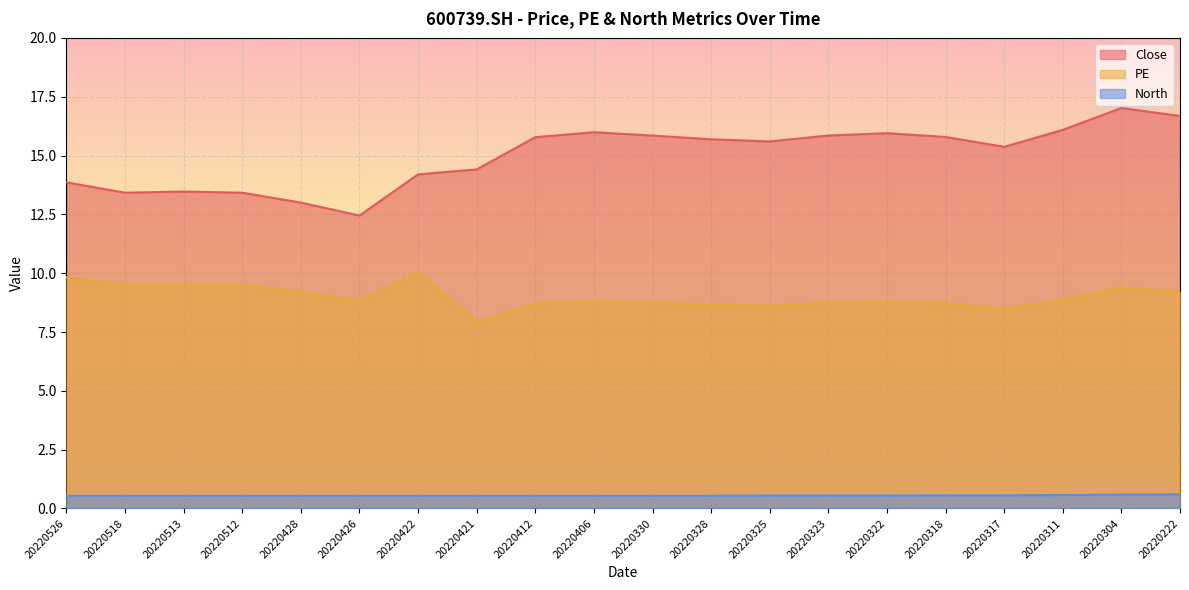

How many interior local peaks does the PE series have?

5